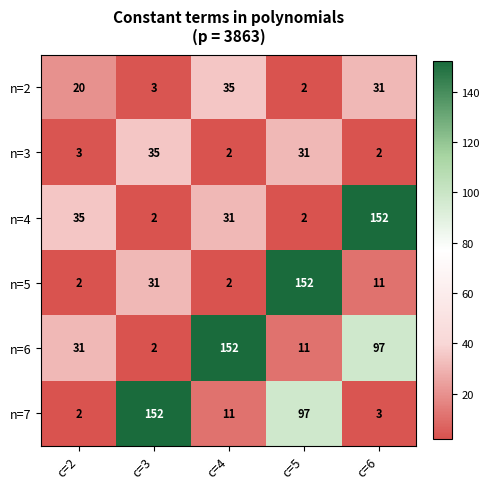

True or false: n=7 has a value of 52 at c=3.

False